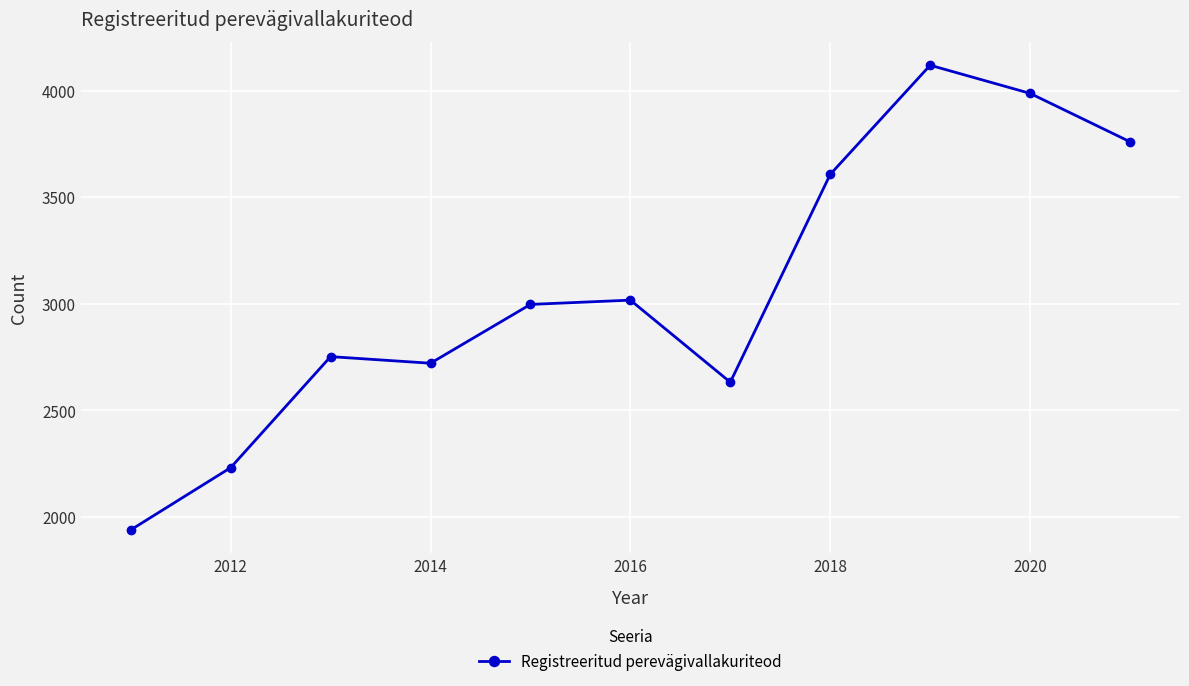

What is the sum of all values?

33762